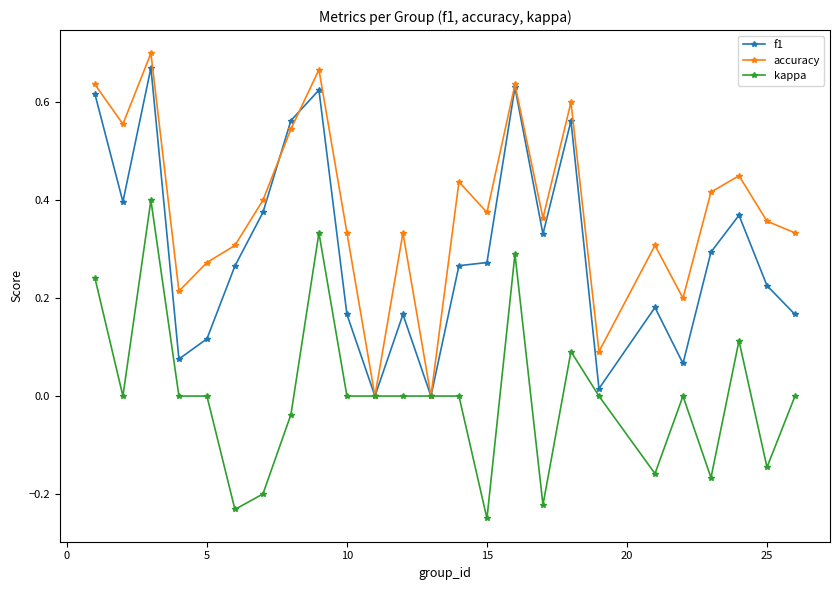

Rank the series by their average value, from lowest to highest.

kappa, f1, accuracy